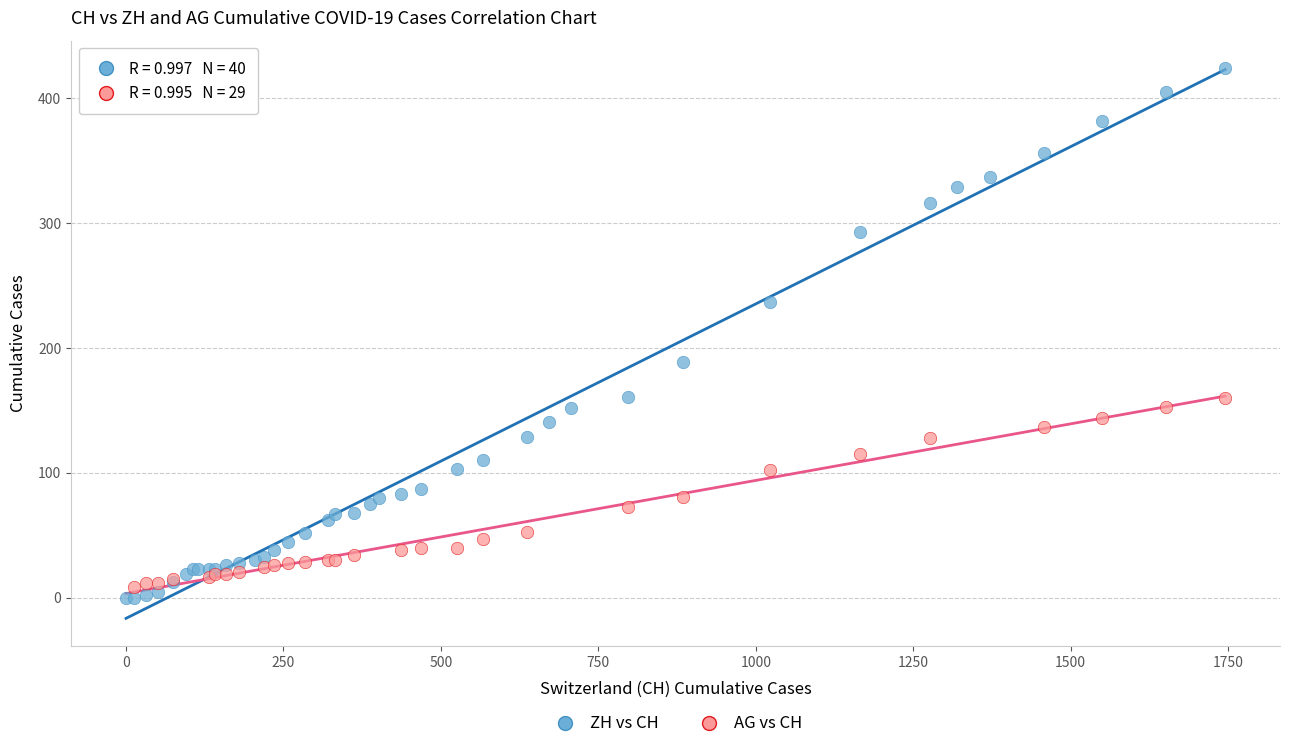

Which series has the widest spread of Y values?

ZH vs CH